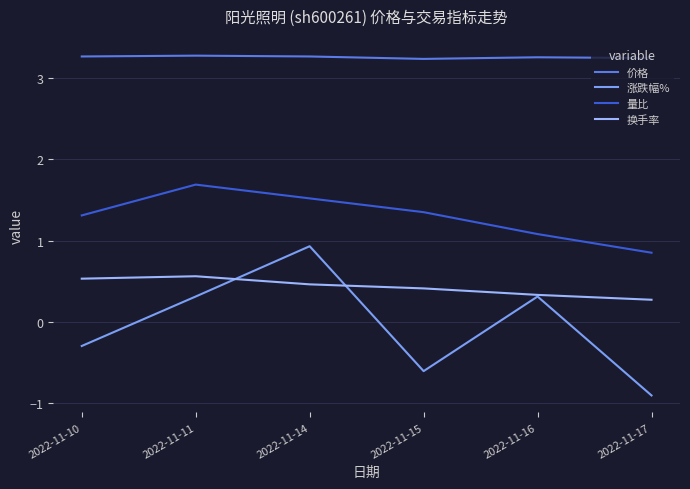

How many categories are shown in the chart?

6